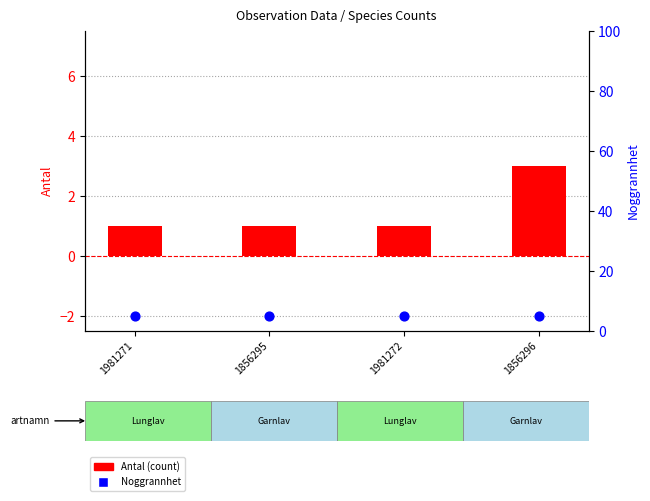

Is the value of Noggrannhet at 1981272 greater than the value of Antal (count) at 1981272?

Yes